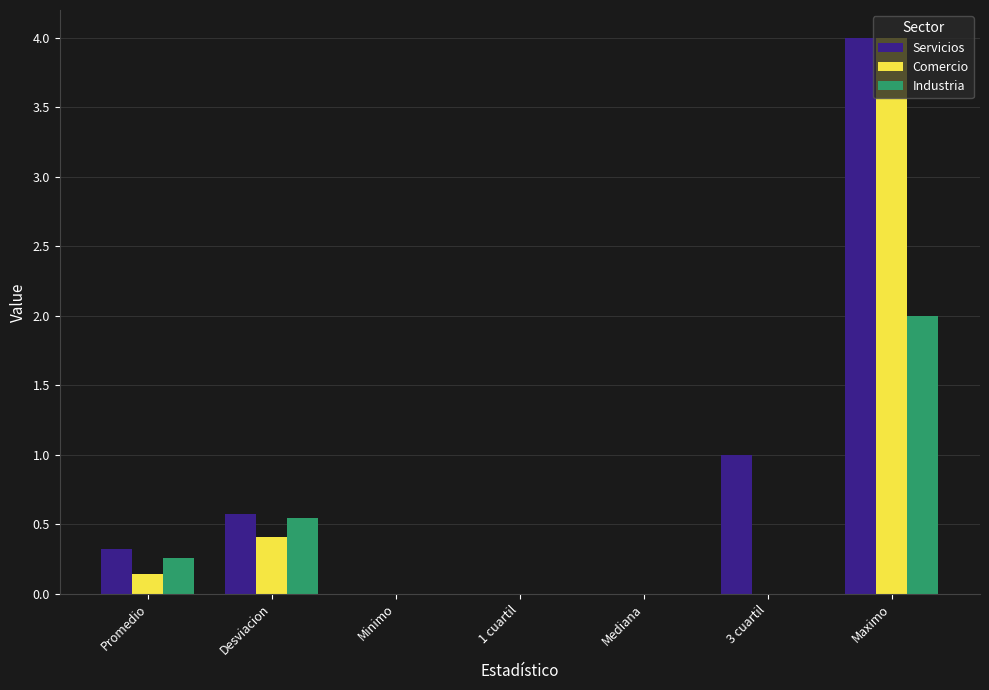

What is the sum of the Comercio values at Maximo and Desviacion?

4.4